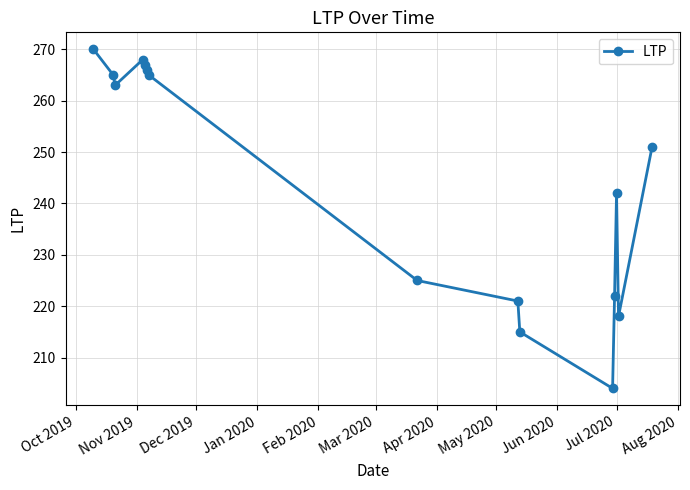

What is the average value?

244